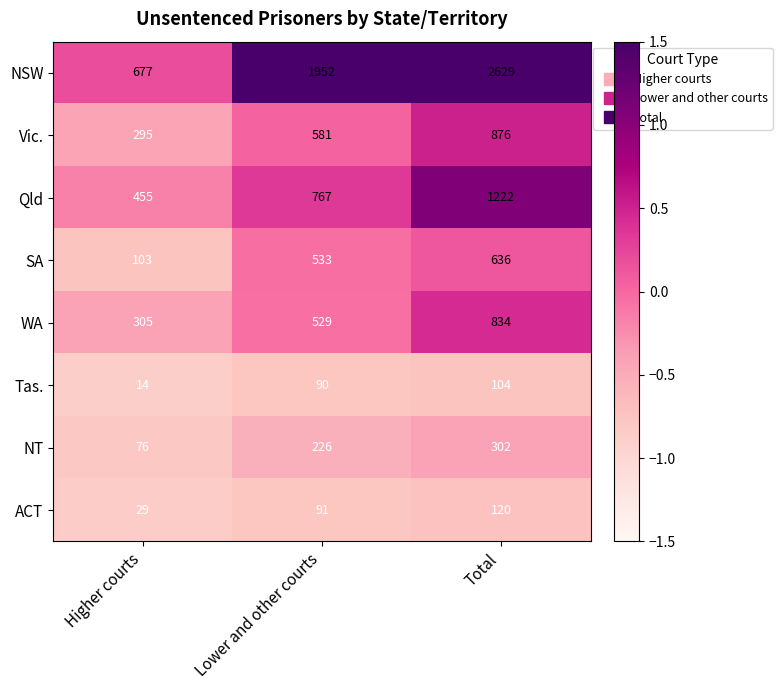

Between Lower and other courts and Total, which series saw the biggest shift?

NSW